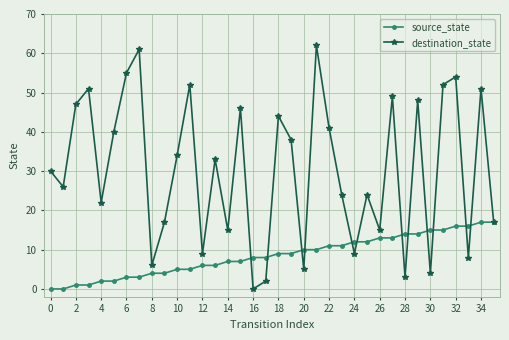

Which series has the widest spread of values?

destination_state